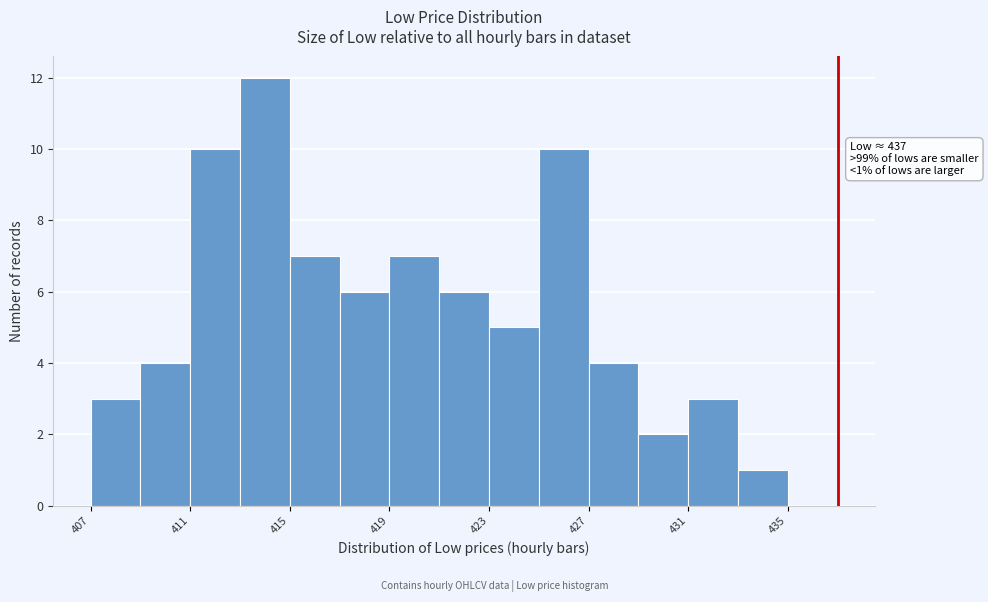

Read against the x-axis, roughly where is the centre of the tallest bar?

414.0